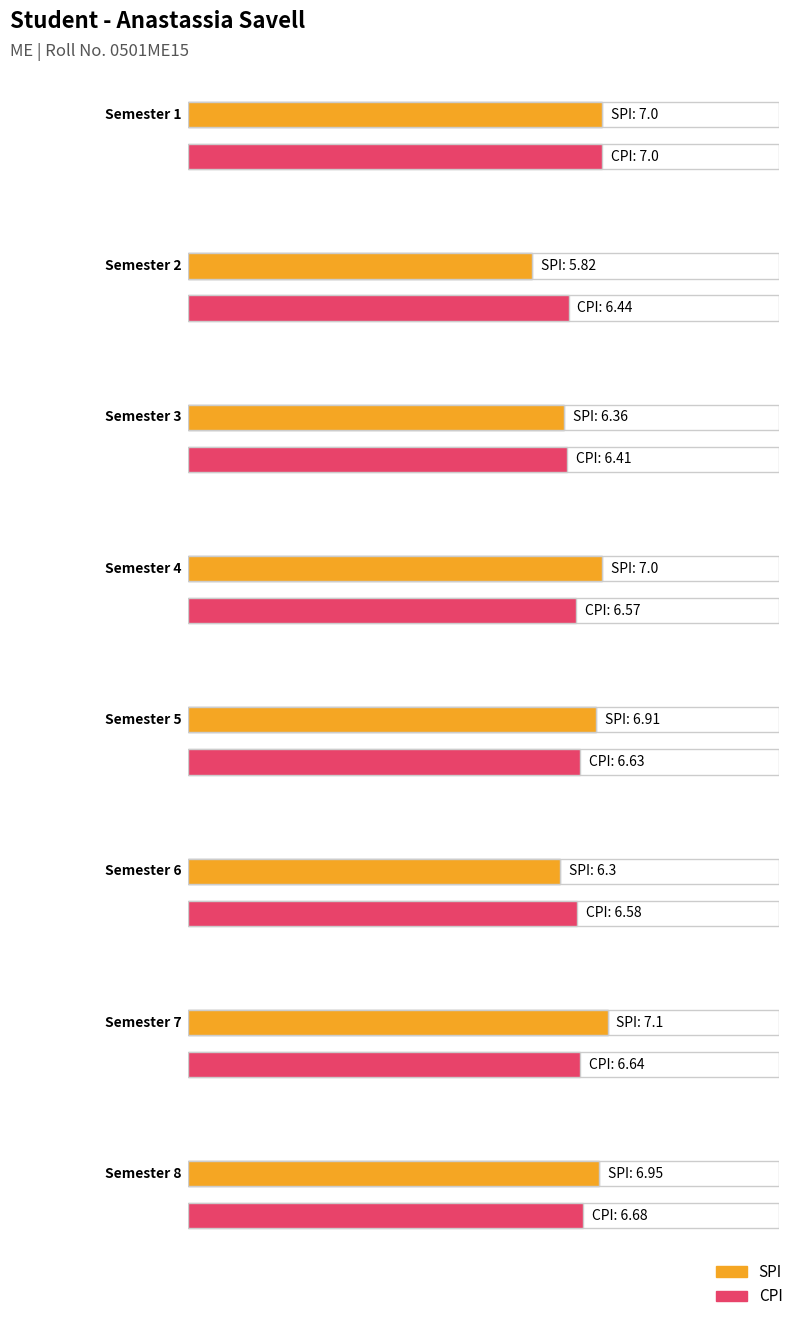

At 3, list the series in order from largest to smallest.

CPI, SPI